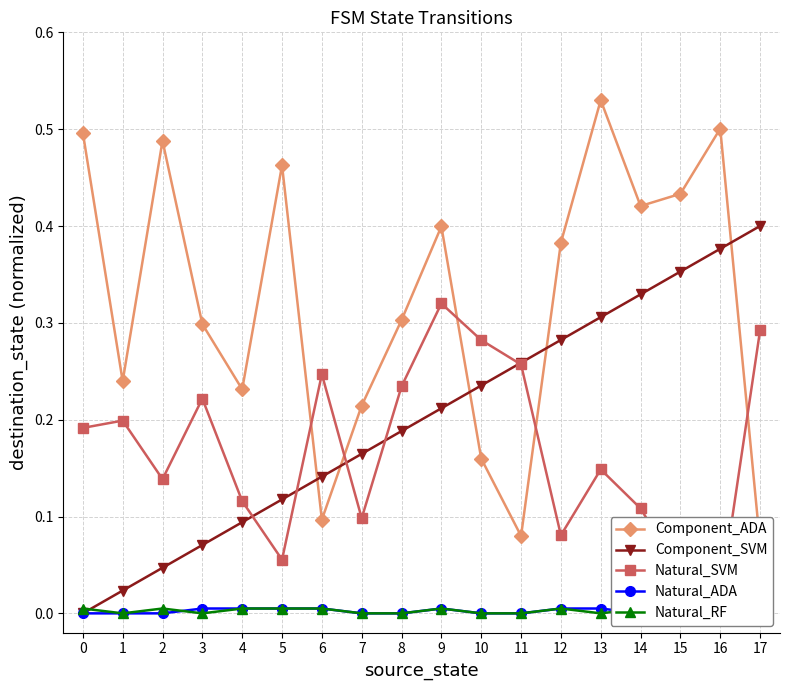

True or false: Component_ADA has a value of 0.5 at 16.

True